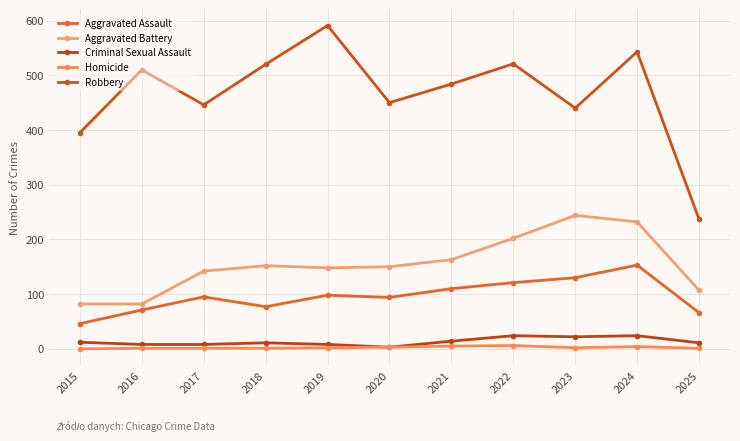

In Robbery, how many points are higher than both neighbors (excluding endpoints)?

4